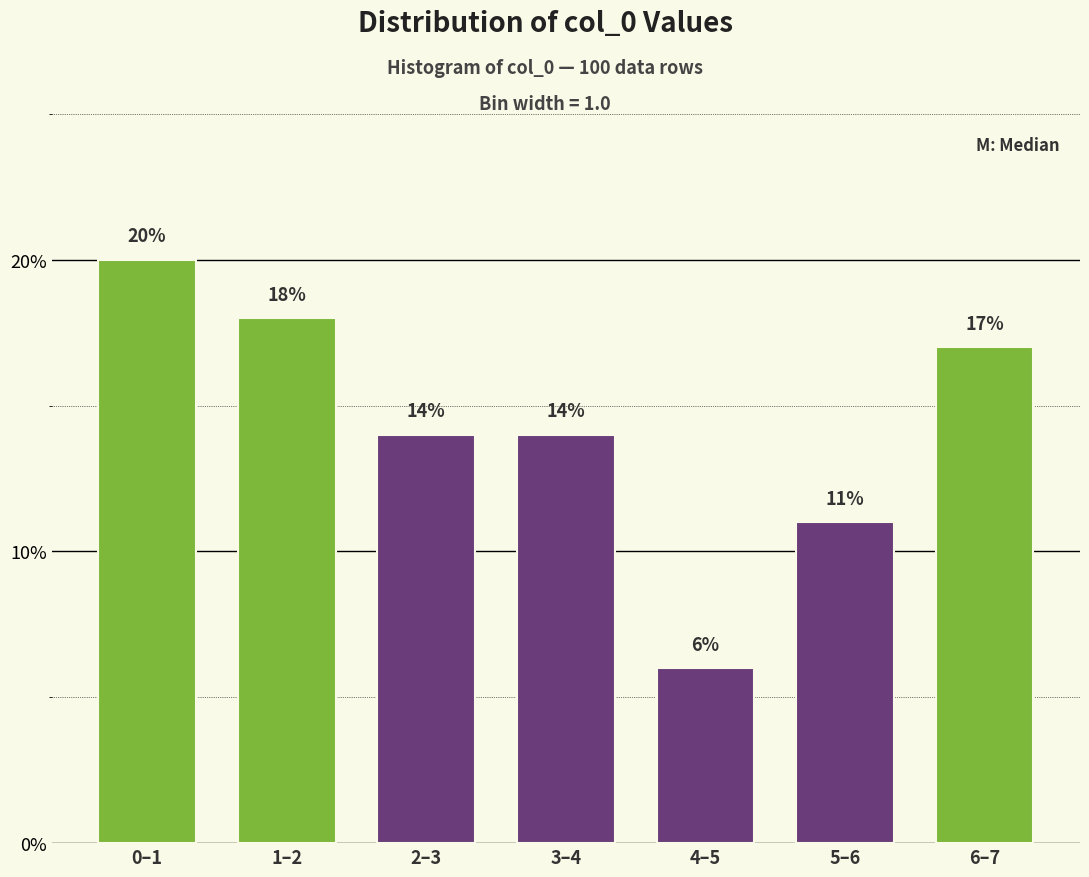

Reading right to left, transcribe all the data shown in this chart.

6–7=17.0	5–6=11.0	4–5=6.0	3–4=14.0	2–3=14.0	1–2=18.0	0–1=20.0